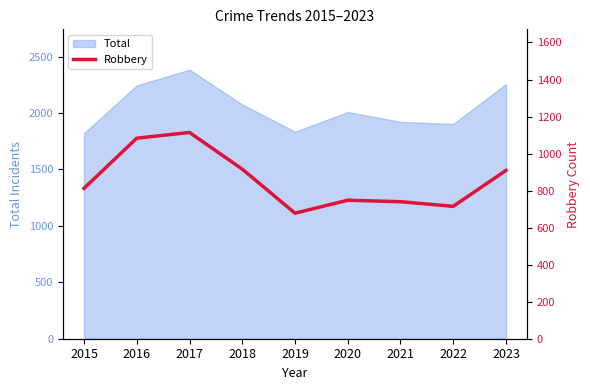

What is the sum of all values?

7715